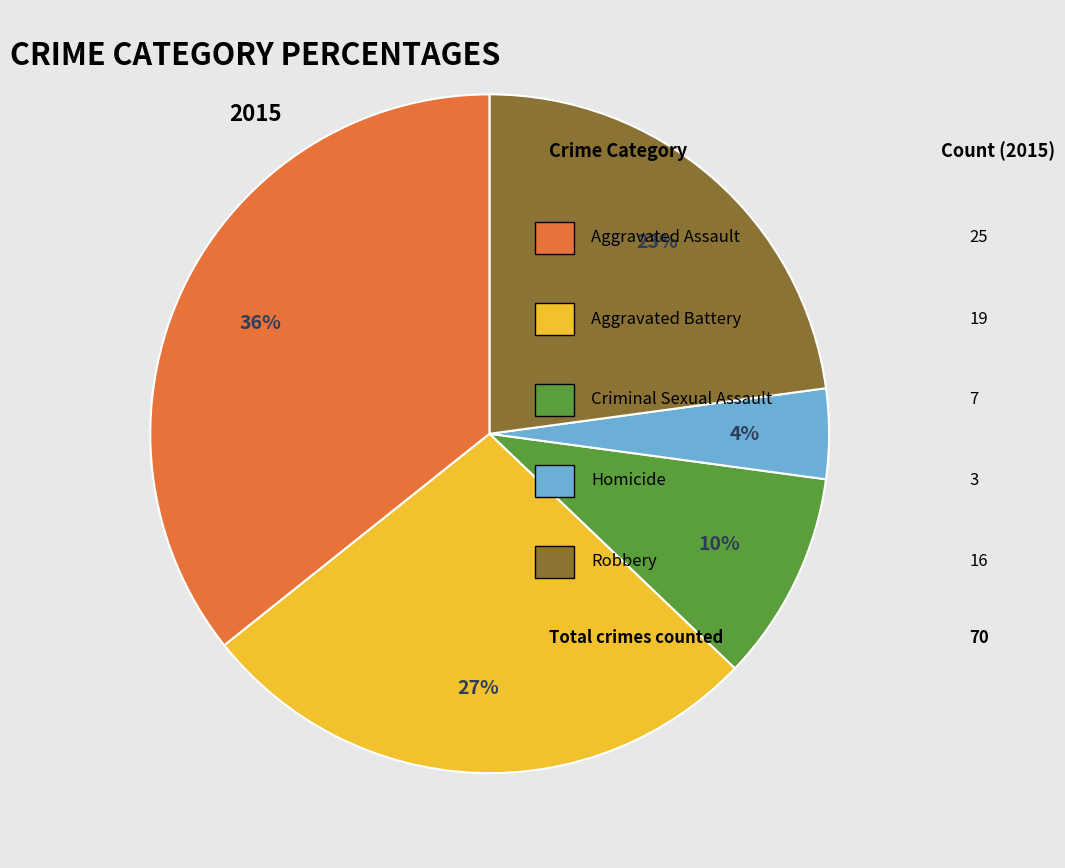

Is there any slice that represents more than half of the pie?

No